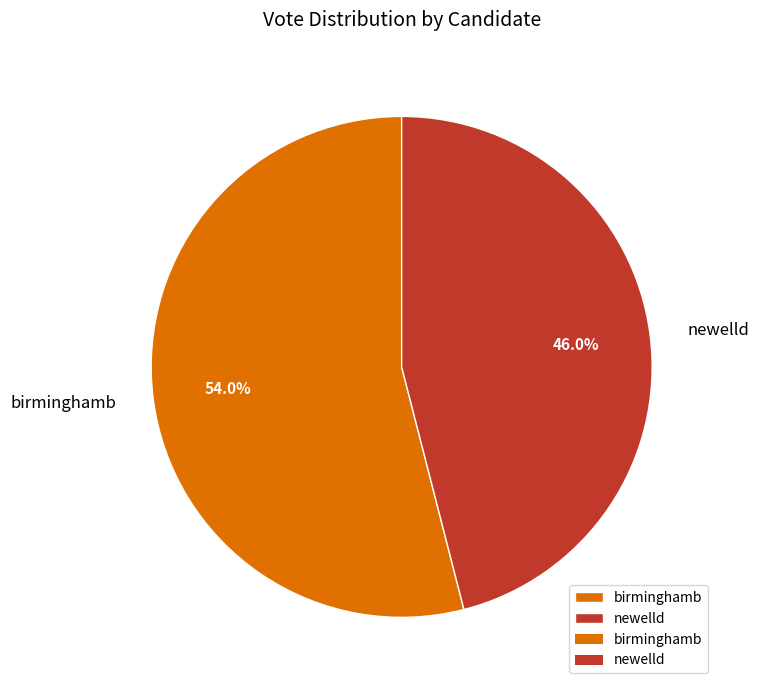

The birminghamb slice represents 39% of the pie. True or false?

False